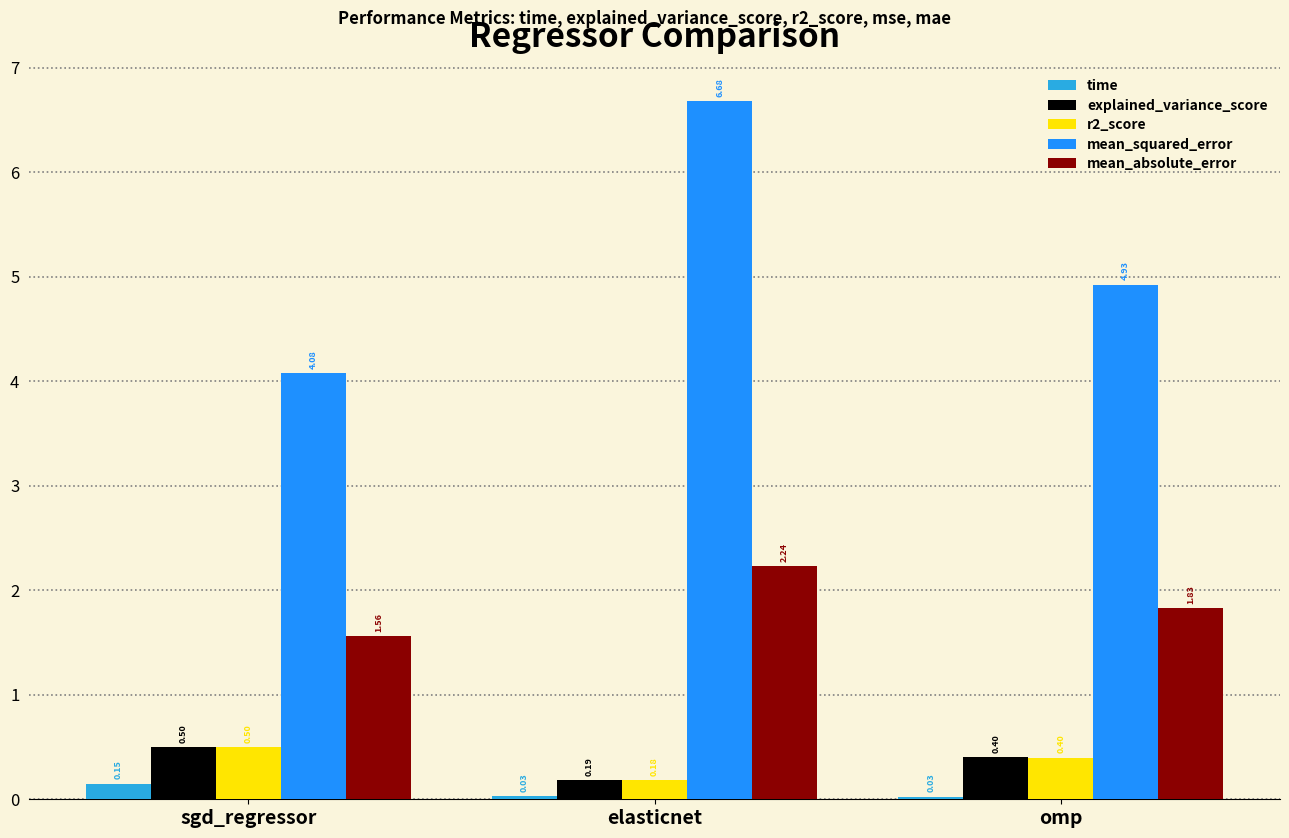

At which label is explained_variance_score closest to 0?

elasticnet